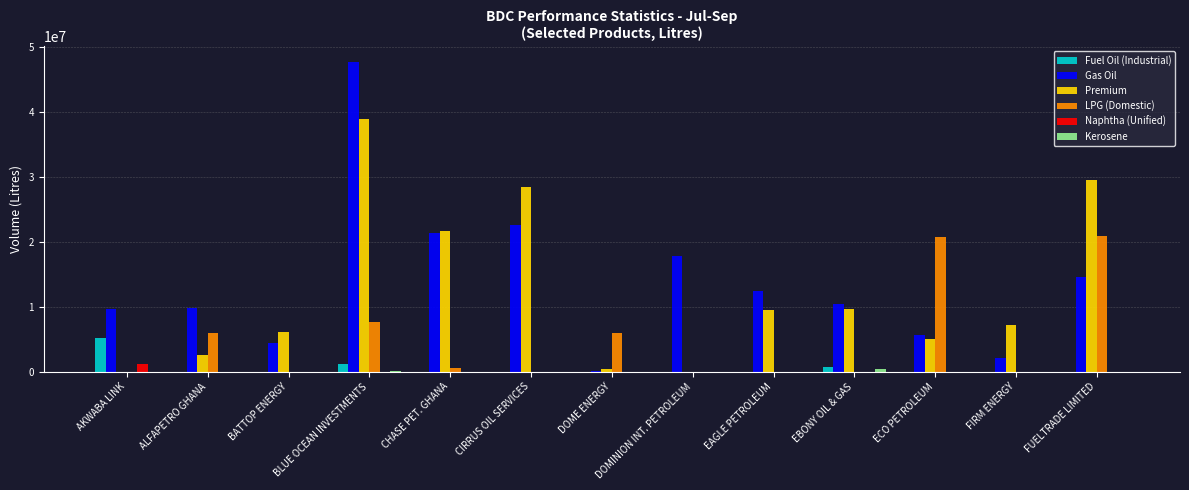

What is the maximum value for LPG (Domestic)?

20805070